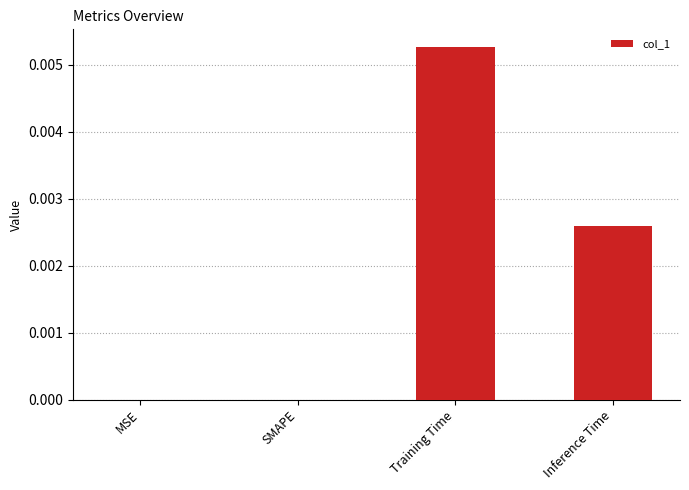

The value at SMAPE is 0.0. True or false?

True